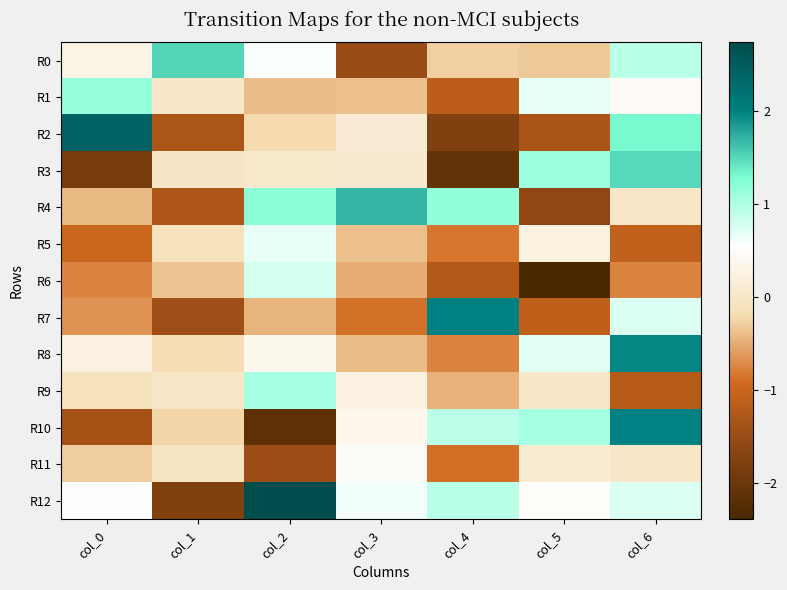

Reading right to left, transcribe all the data shown in this chart.

R0: col_6=0.9	col_5=-0.3	col_4=-0.3	col_3=-1.5	col_2=0.6	col_1=1.5	col_0=0.3
R1: col_6=0.5	col_5=0.7	col_4=-1.1	col_3=-0.4	col_2=-0.4	col_1=0.0	col_0=1.1
R2: col_6=1.3	col_5=-1.3	col_4=-1.8	col_3=0.1	col_2=-0.2	col_1=-1.3	col_0=2.4
R3: col_6=1.5	col_5=1.1	col_4=-2.1	col_3=0.1	col_2=0.1	col_1=-0.0	col_0=-1.9
R4: col_6=0.0	col_5=-1.6	col_4=1.2	col_3=1.7	col_2=1.2	col_1=-1.3	col_0=-0.4
R5: col_6=-1.1	col_5=0.2	col_4=-0.8	col_3=-0.4	col_2=0.7	col_1=-0.1	col_0=-1.0
R6: col_6=-0.7	col_5=-2.4	col_4=-1.2	col_3=-0.5	col_2=0.8	col_1=-0.3	col_0=-0.8
R7: col_6=0.7	col_5=-1.1	col_4=2.0	col_3=-0.9	col_2=-0.5	col_1=-1.4	col_0=-0.7
R8: col_6=2.0	col_5=0.7	col_4=-0.8	col_3=-0.4	col_2=0.4	col_1=-0.2	col_0=0.2
R9: col_6=-1.2	col_5=0.0	col_4=-0.5	col_3=0.3	col_2=1.1	col_1=0.0	col_0=-0.1
R10: col_6=2.0	col_5=1.0	col_4=0.9	col_3=0.3	col_2=-2.2	col_1=-0.2	col_0=-1.4
R11: col_6=0.0	col_5=0.1	col_4=-0.9	col_3=0.5	col_2=-1.5	col_1=-0.0	col_0=-0.3
R12: col_6=0.7	col_5=0.5	col_4=0.9	col_3=0.6	col_2=2.7	col_1=-1.8	col_0=0.6